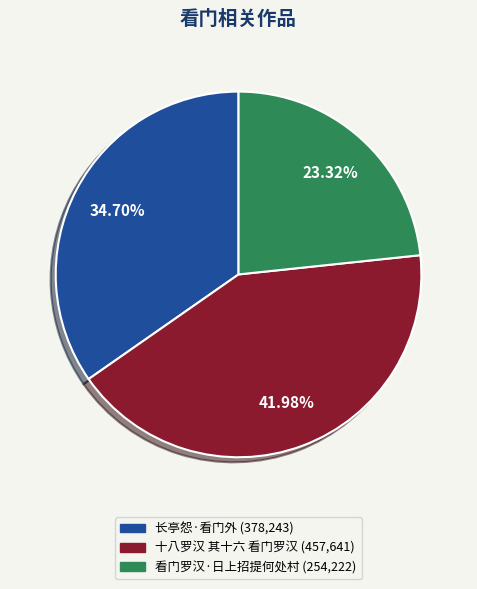

The 看门罗汉·日上招提何处村 slice represents 23% of the pie. True or false?

True